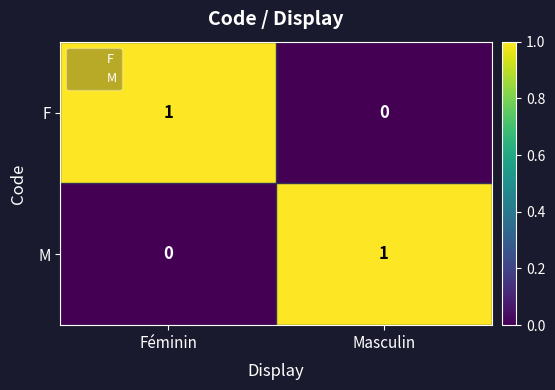

The value of F at Féminin is 2. True or false?

False